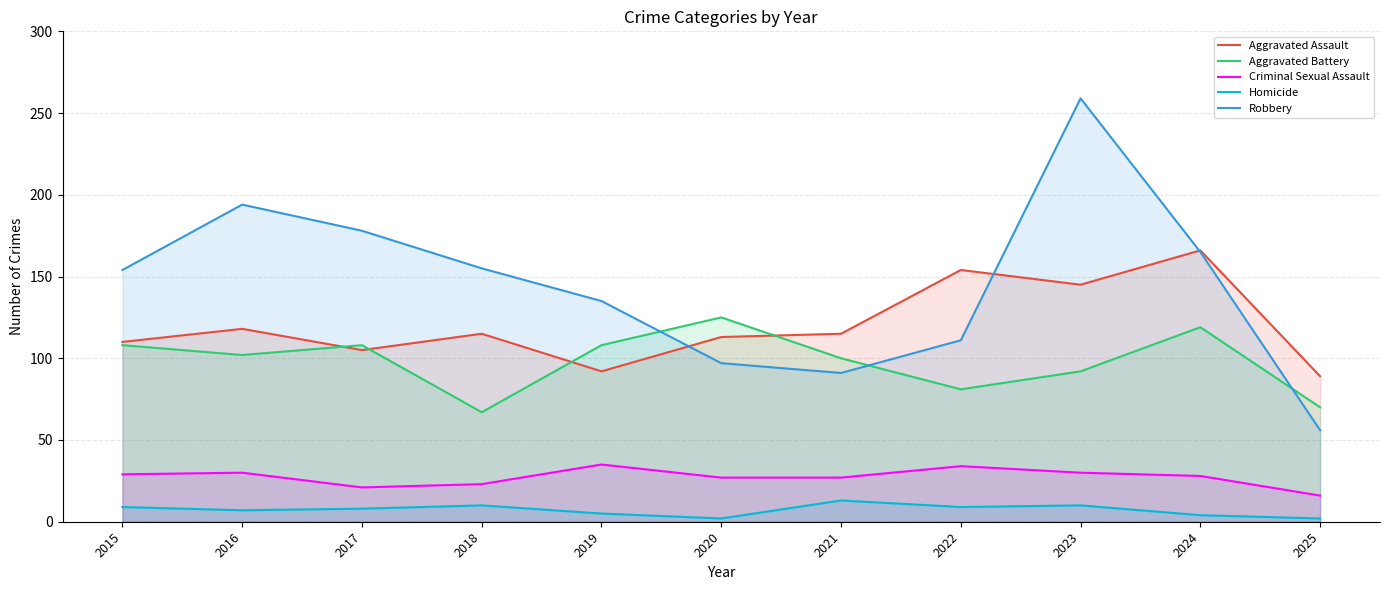

Reading right to left, list all the values displayed in this chart.

Aggravated Assault: 89	166	145	154	115	113	92	115	105	118	110
Aggravated Battery: 70	119	92	81	100	125	108	67	108	102	108
Criminal Sexual Assault: 16	28	30	34	27	27	35	23	21	30	29
Homicide: 2	4	10	9	13	2	5	10	8	7	9
Robbery: 56	165	259	111	91	97	135	155	178	194	154